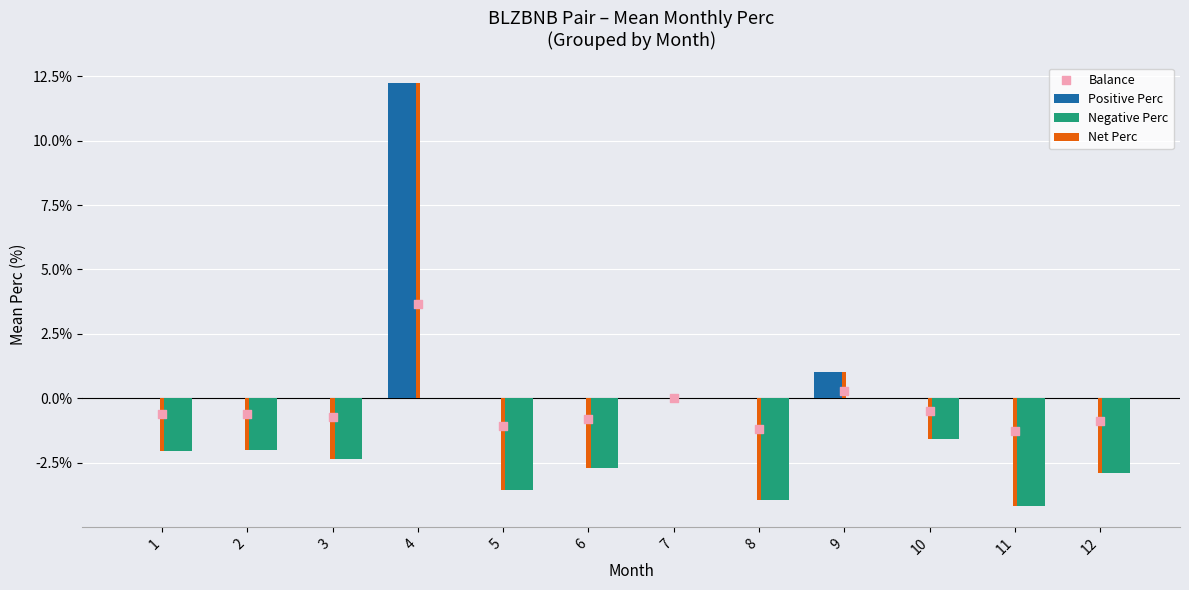

At how many categories does at least one series exceed 0?

2